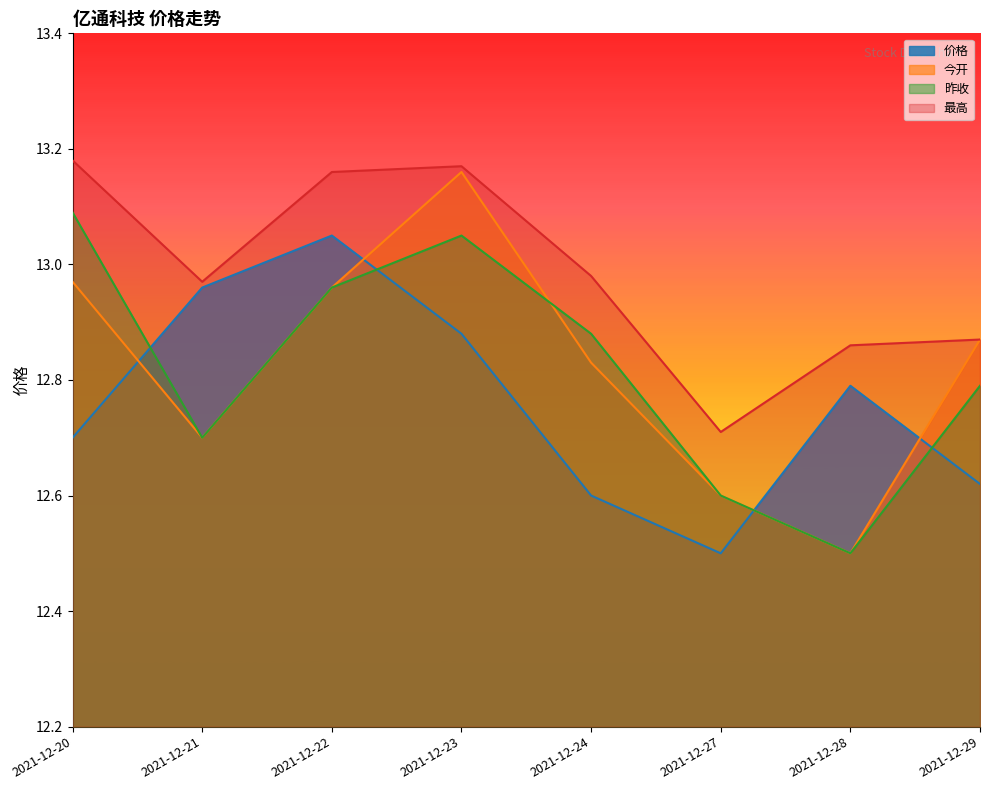

What is the smallest value displayed?

12.5